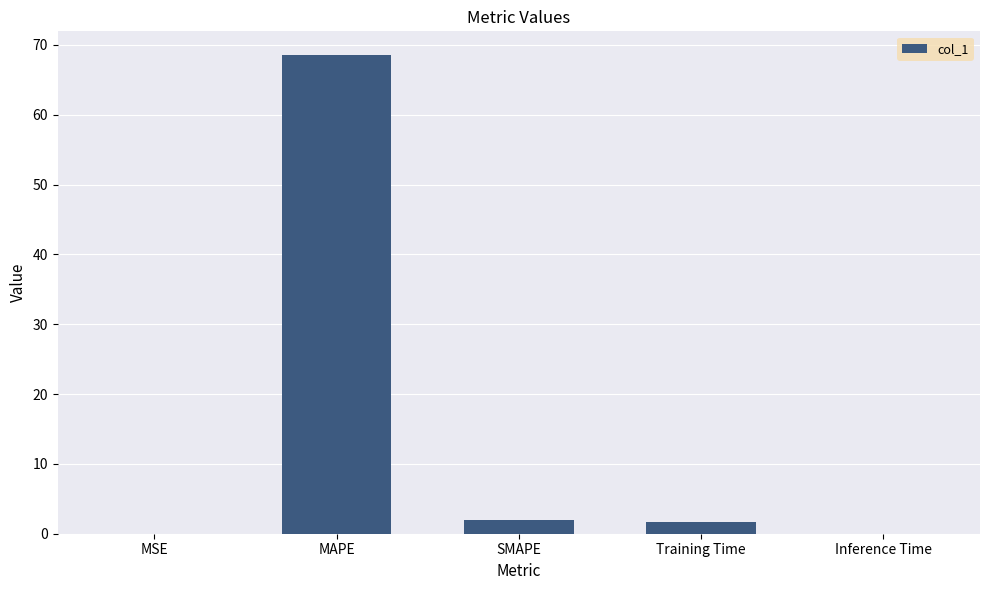

Which category has the highest value across all series?

MAPE